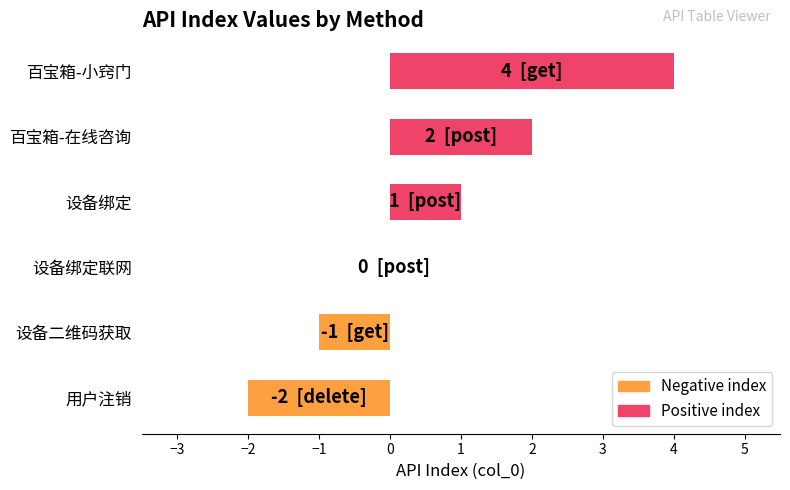

Reading bottom to top, list all the values displayed in this chart.

用户注销=-2	设备二维码获取=-1	设备绑定联网=0	设备绑定=1	百宝箱-在线咨询=2	百宝箱-小窍门=4